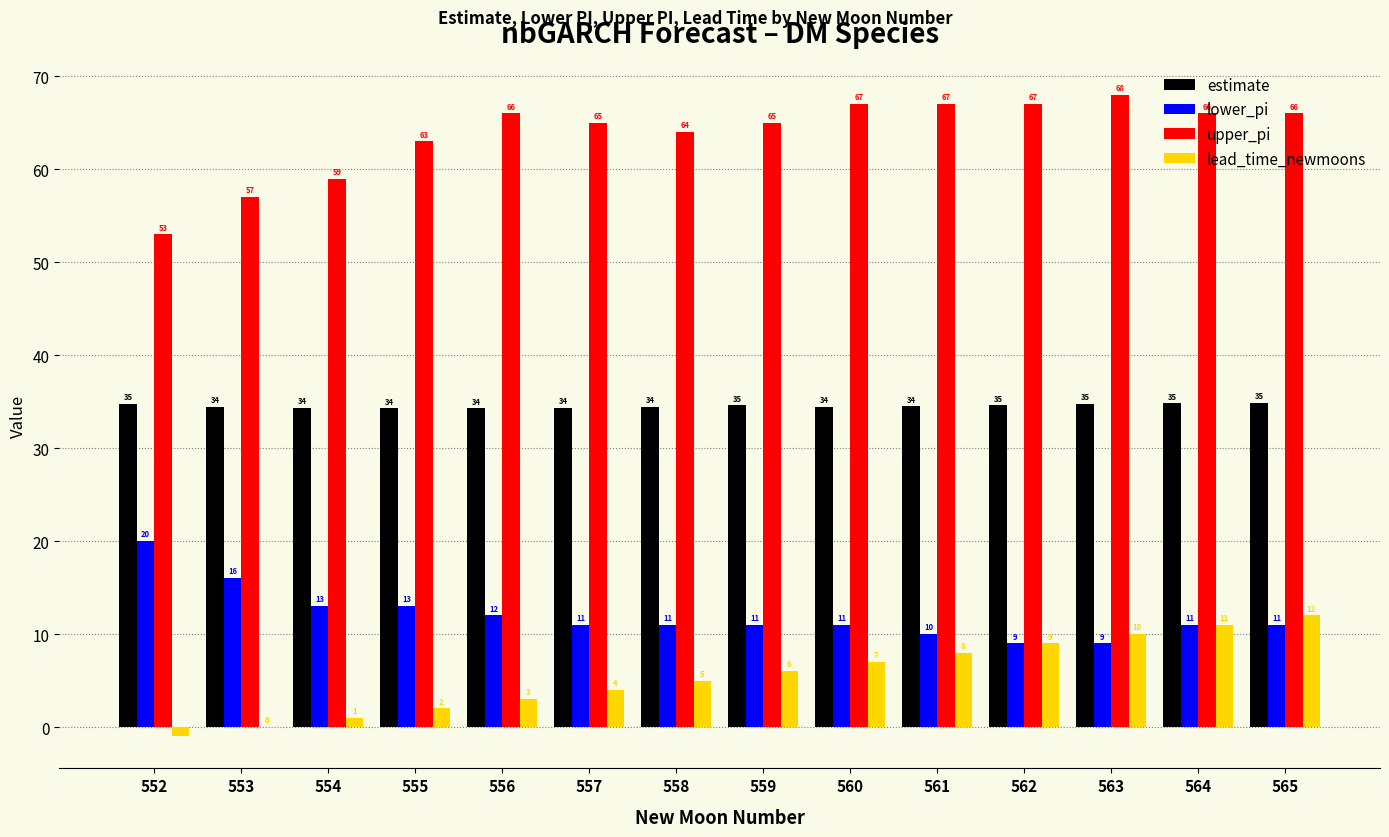

What is the greatest value displayed?

68.0